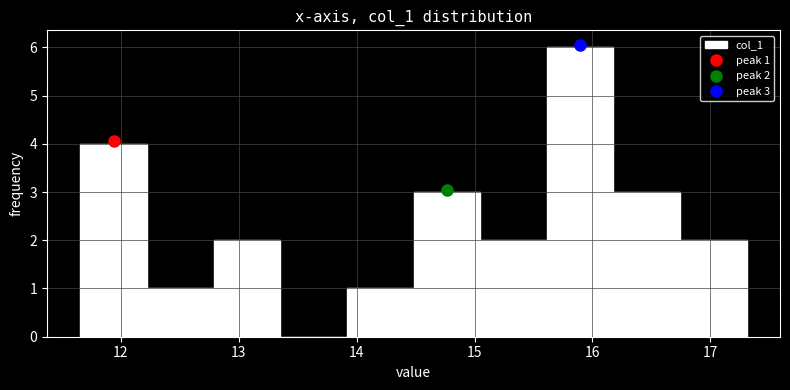

Over which range of the x-axis is the bar tallest?

15.6 to 16.2